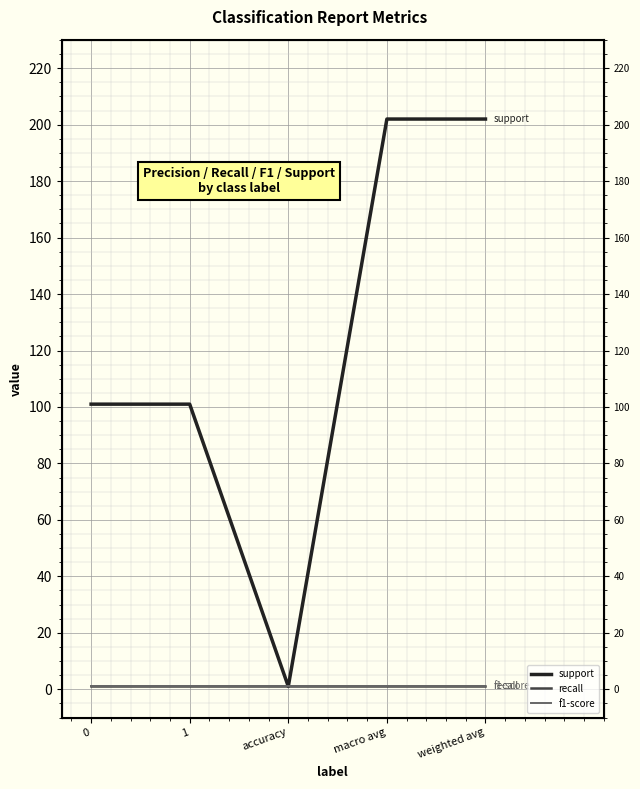

Reading left to right, what are all the values shown in this chart?

support: 0=101	1=101	accuracy=1	macro avg=202	weighted avg=202
recall: 0=1	1=1	accuracy=1	macro avg=1	weighted avg=1
f1-score: 0=1	1=1	accuracy=1	macro avg=1	weighted avg=1